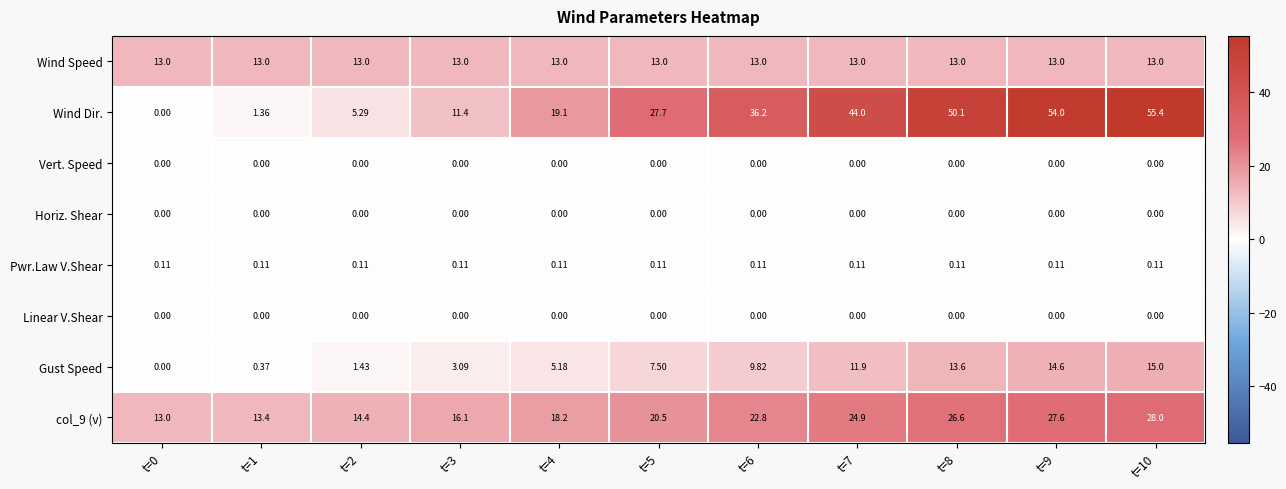

Is the value of col_9 (v) at t=2 greater than the value of Vert. Speed at t=1?

Yes